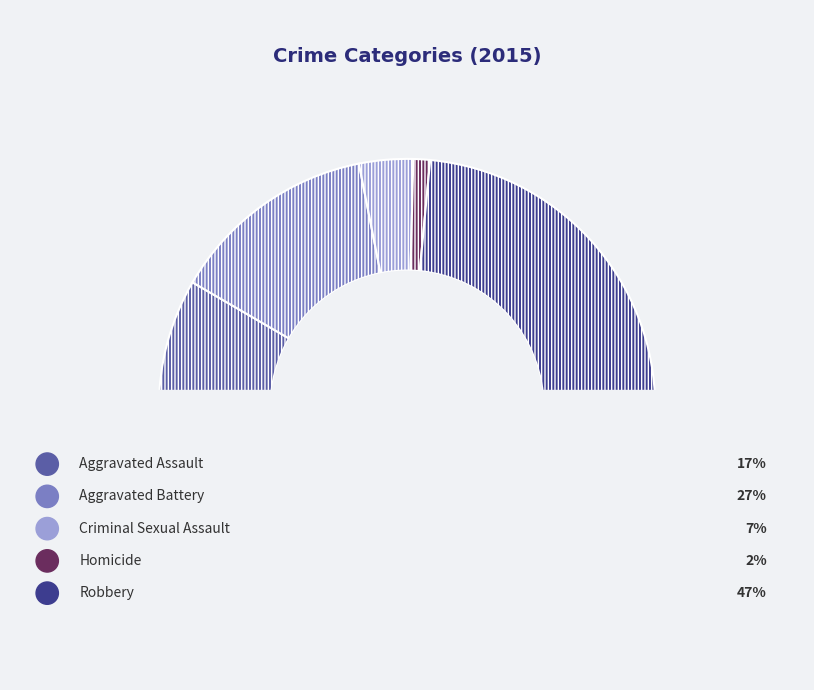

Which slice is the largest?

Robbery